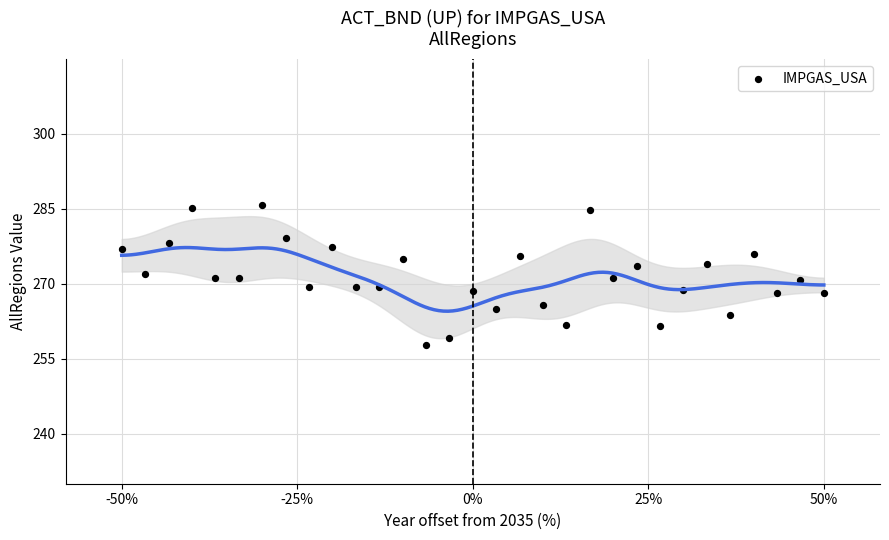

What is the range of Y values (max minus min)?

27.9